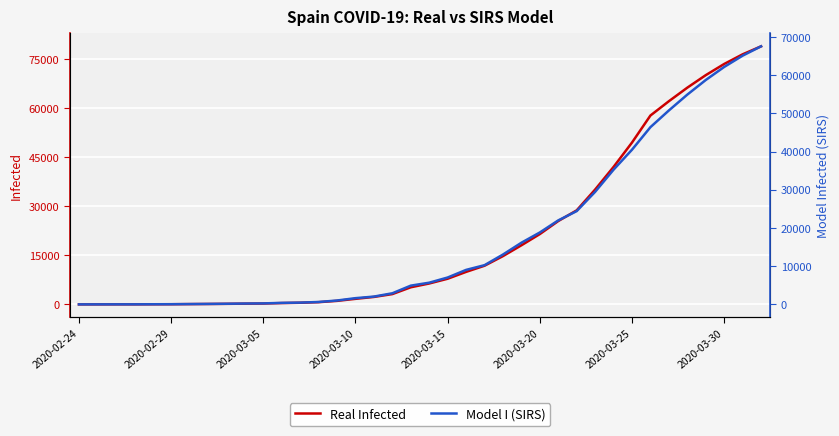

What is the maximum value for Real Infected?

78947